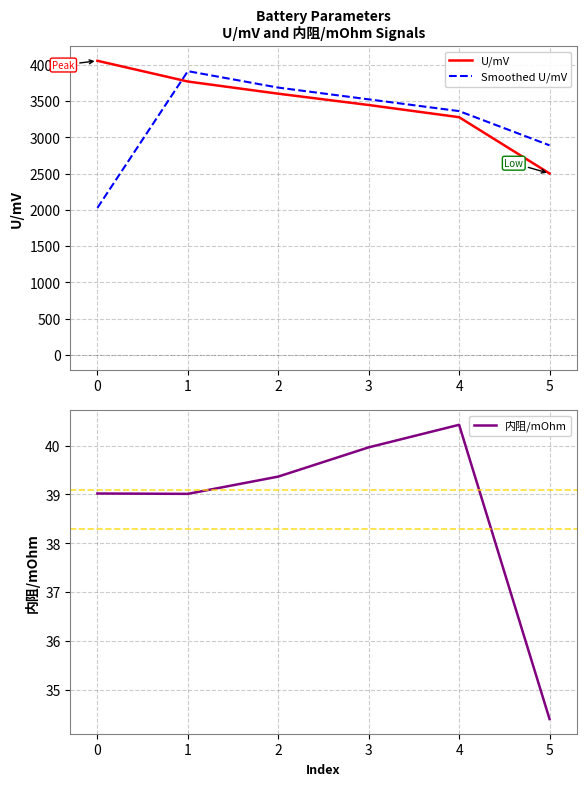

Reading left to right, what are all the values shown in this chart?

U/mV: 0=4057.1	1=3771.0	2=3603.3	3=3447.3	4=3279.1	5=2503.3
Smoothed U/mV: 0=2028.6	1=3914.1	2=3687.1	3=3525.3	4=3363.2	5=2891.2
内阻/mOhm: 0=39.0	1=39.0	2=39.4	3=40.0	4=40.4	5=34.4